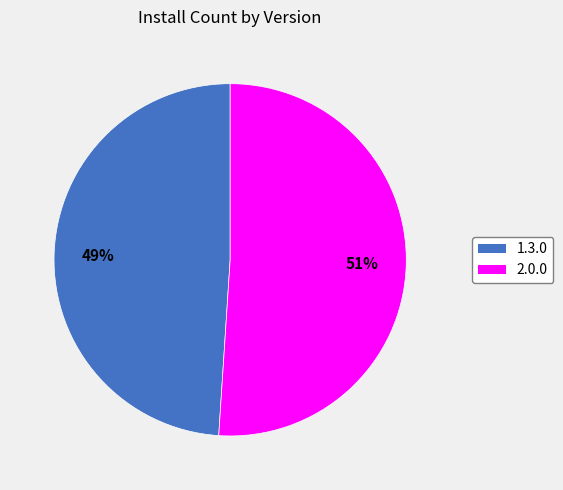

How many segments does this pie chart have?

2